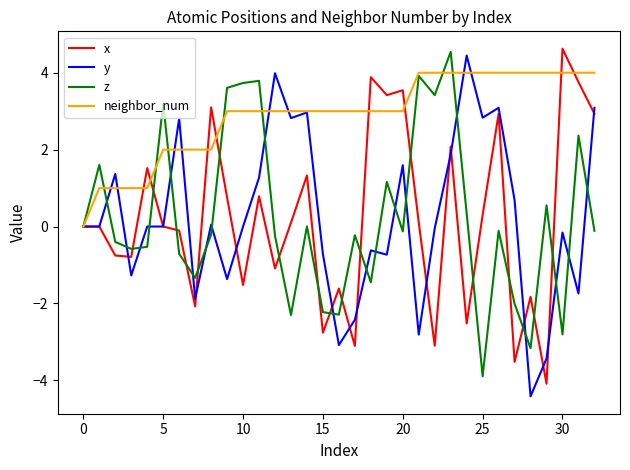

How many interior local valleys does the x series have?

11